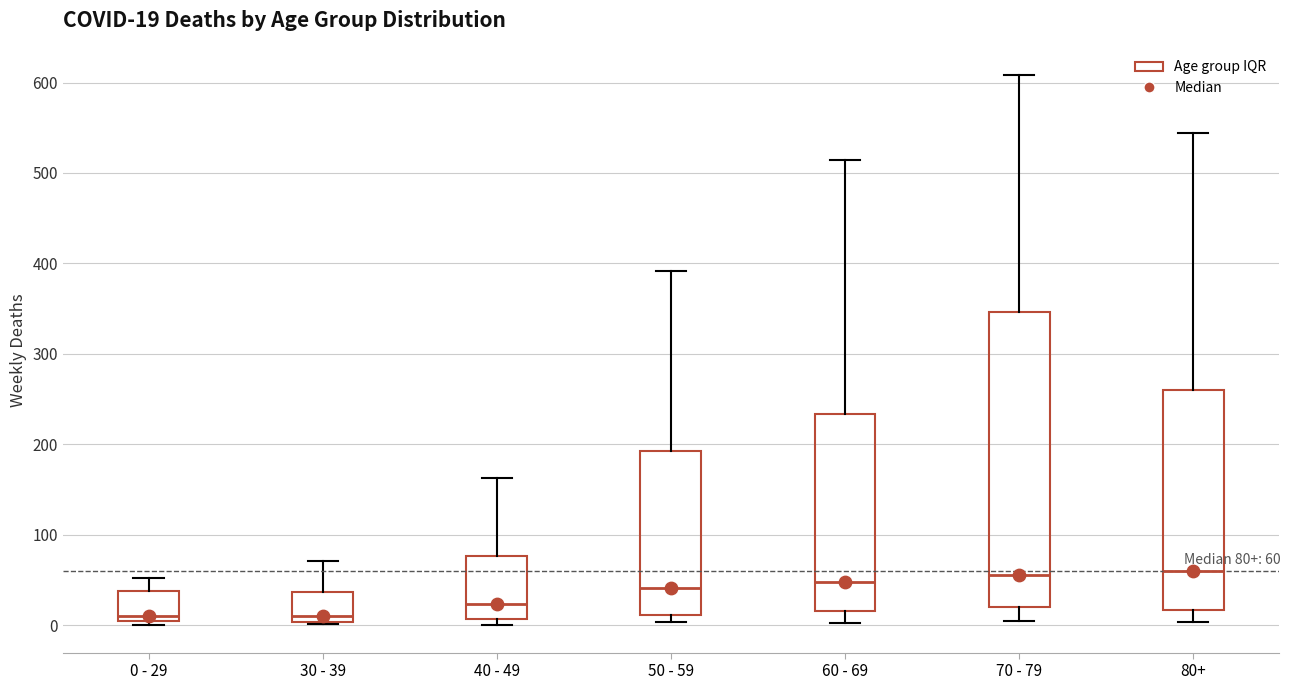

Which box is the tallest, from its lower edge to its upper edge?

70 - 79